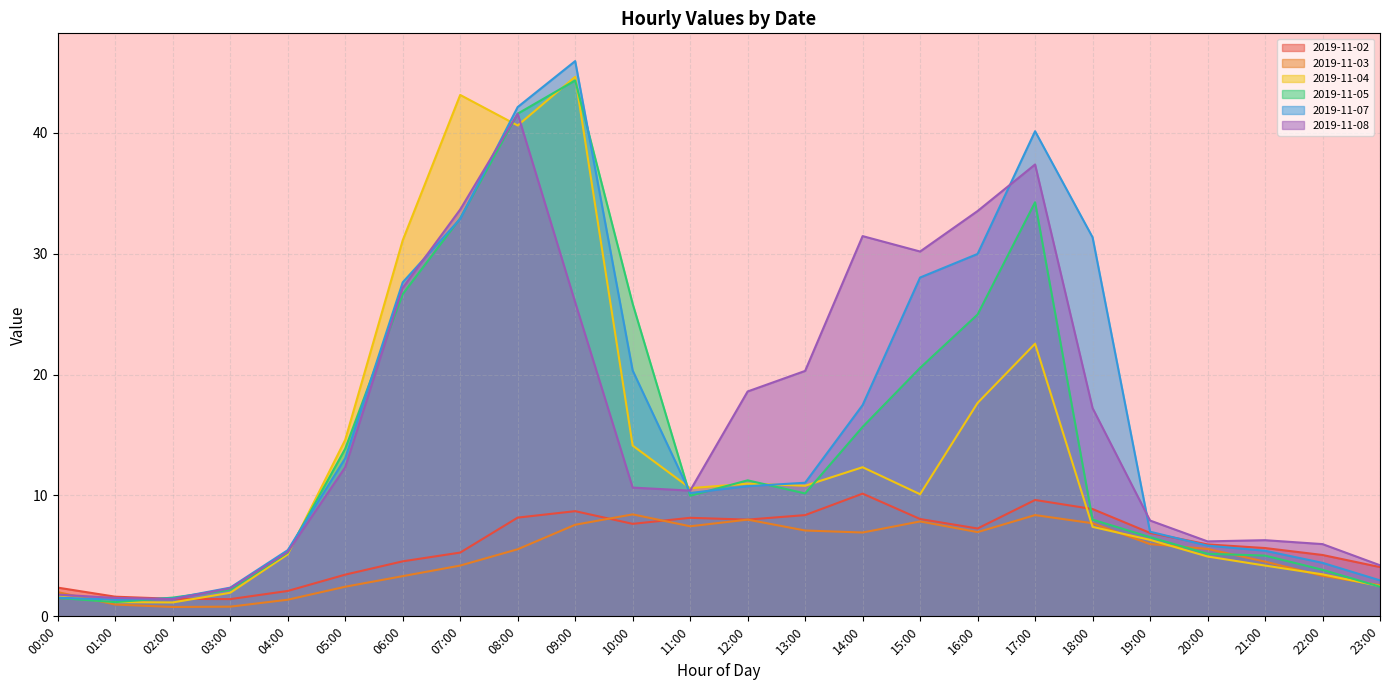

At which category does 2019-11-05 reach its first local valley?

01:00